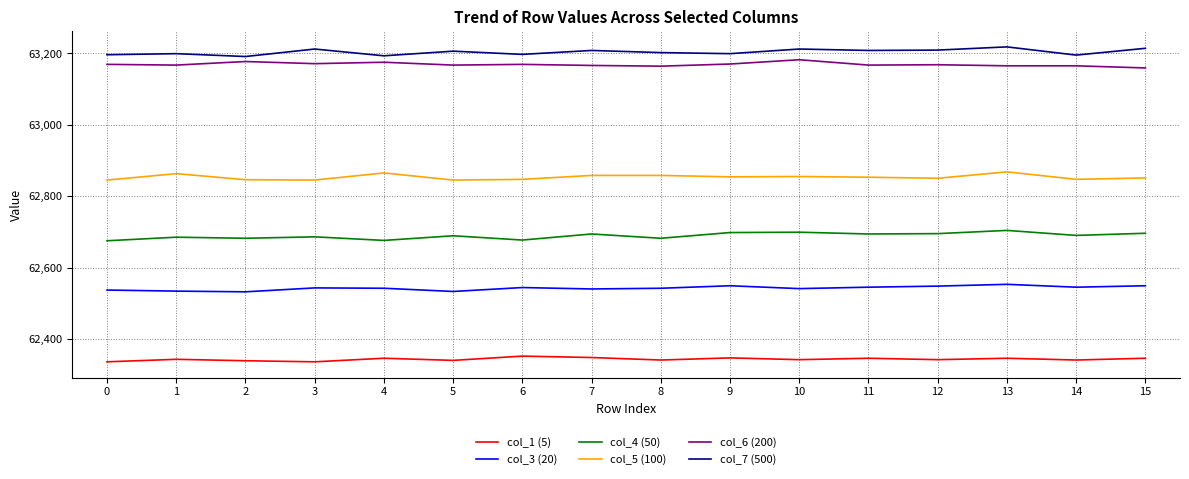

True or false: col_4 (50) and col_6 (200) cross at least once.

False